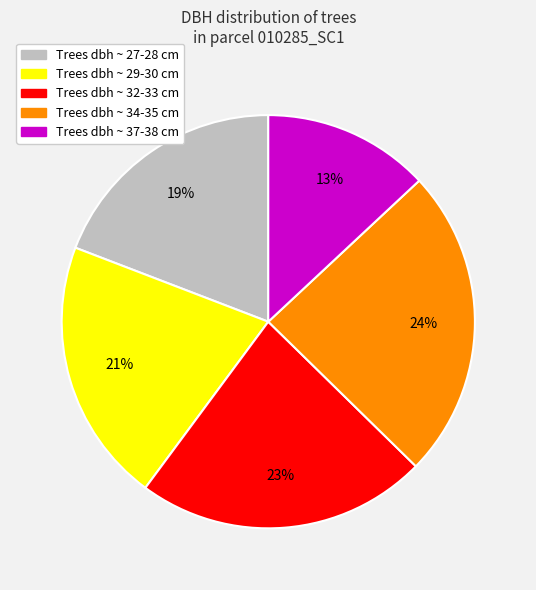

Is there a majority slice in this chart?

No